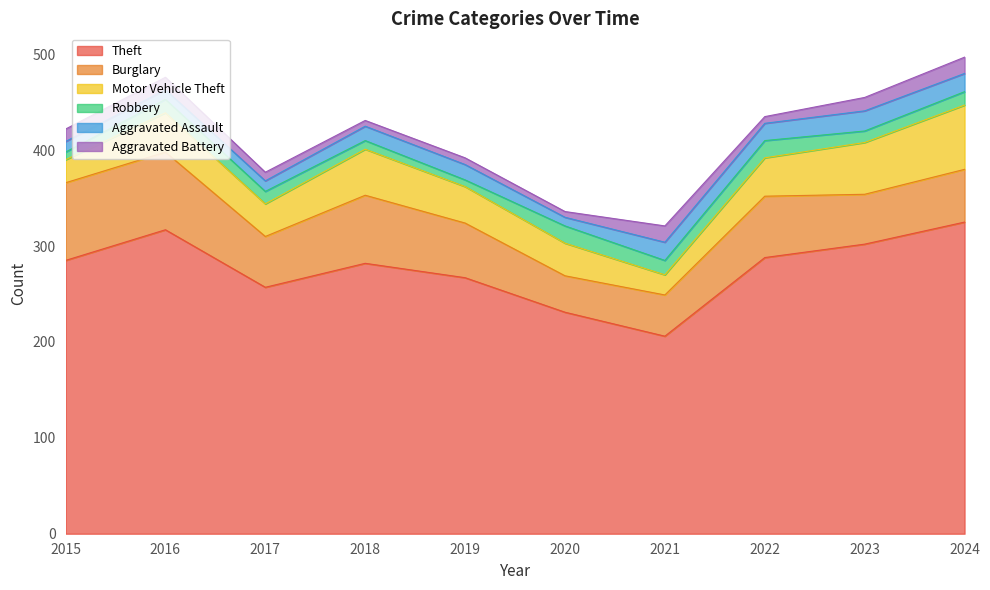

At how many categories does at least one series exceed 157?

10